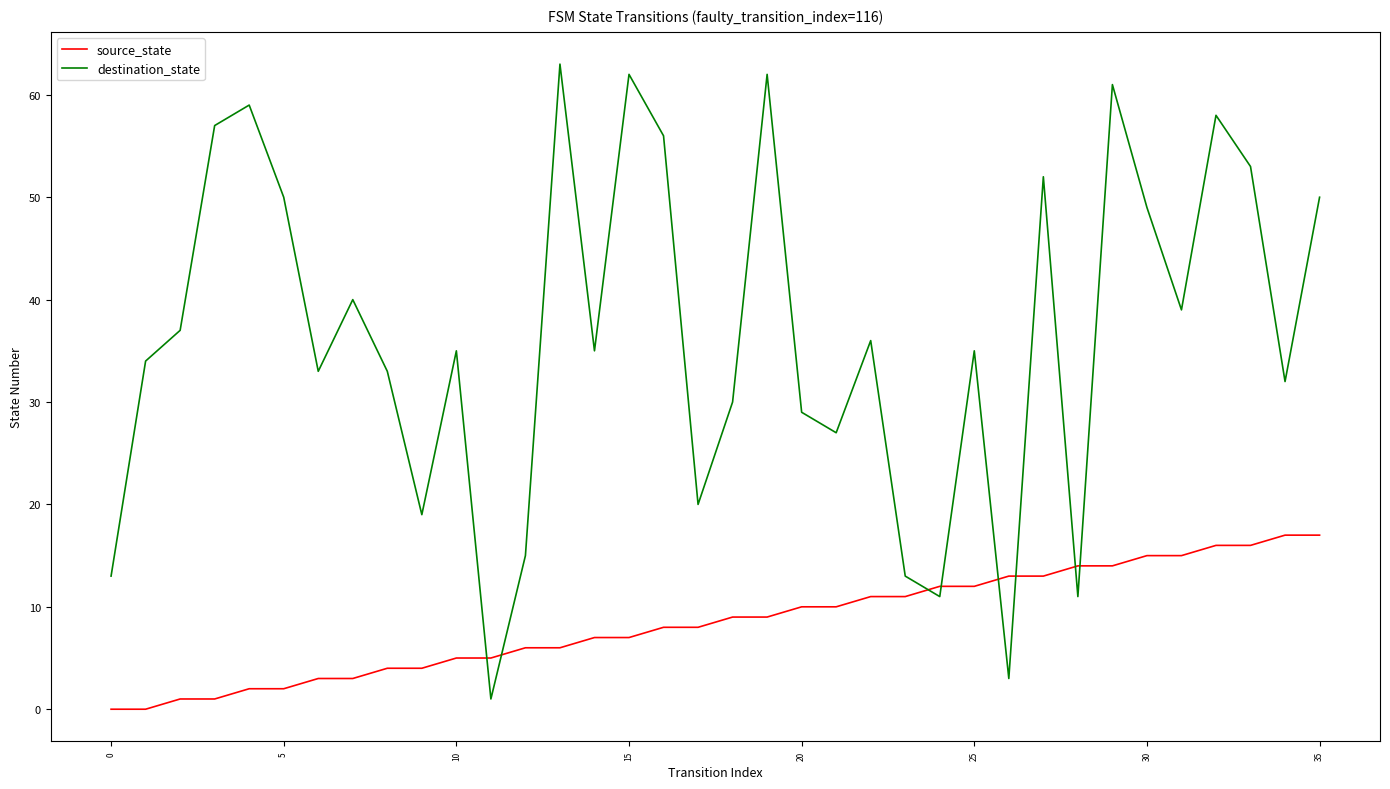

True or false: destination_state and source_state cross at least once.

True